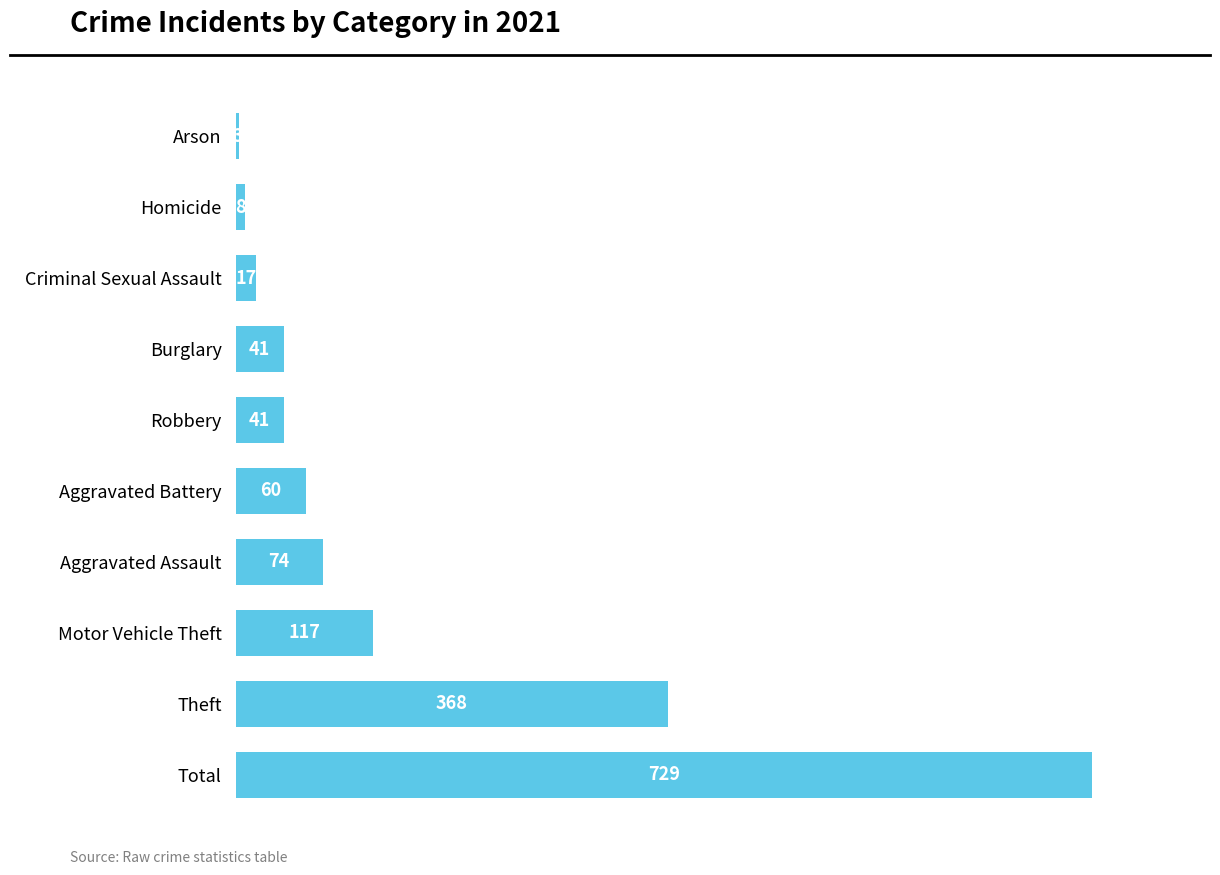

Between Total and Theft, which is larger?

Total